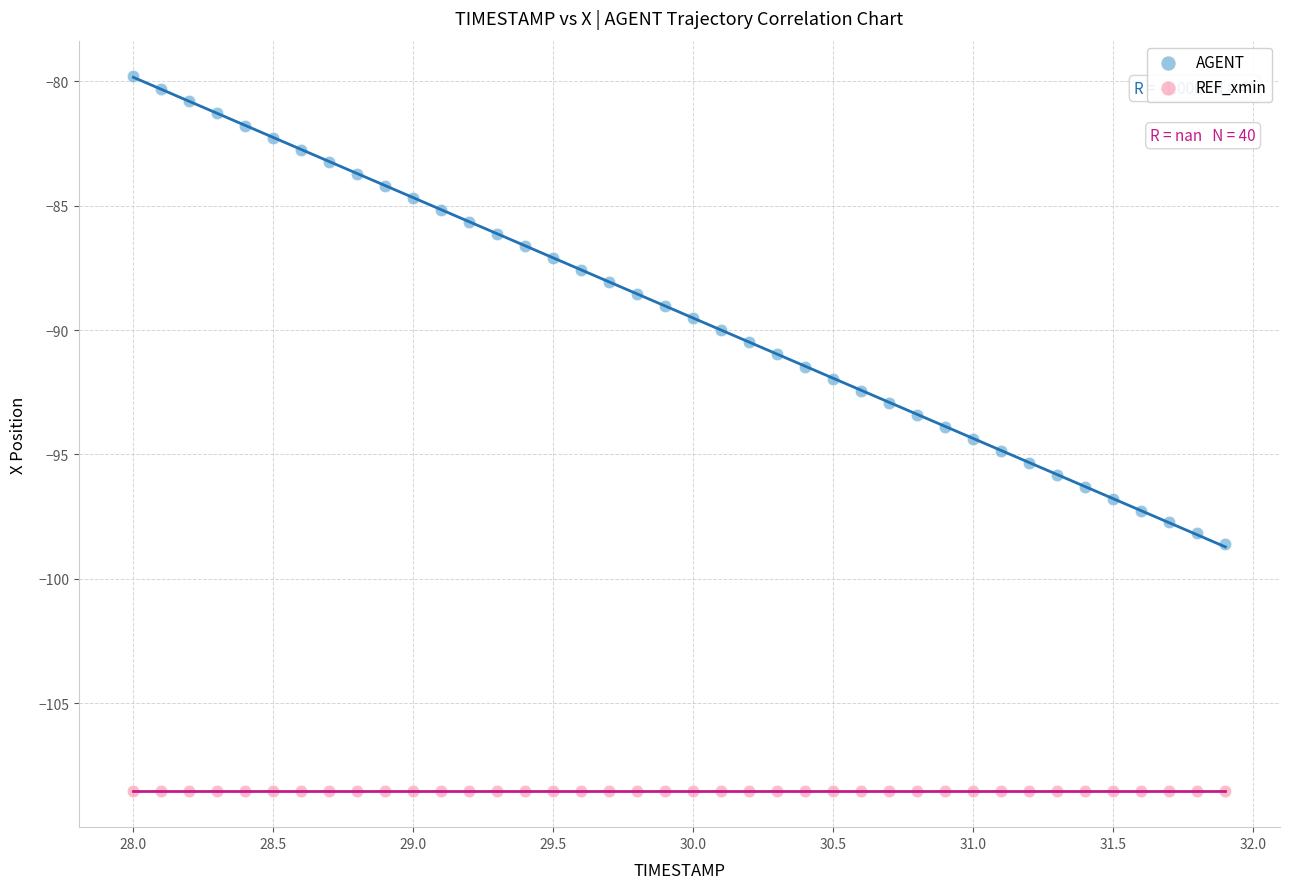

Which series contains the highest Y value?

AGENT